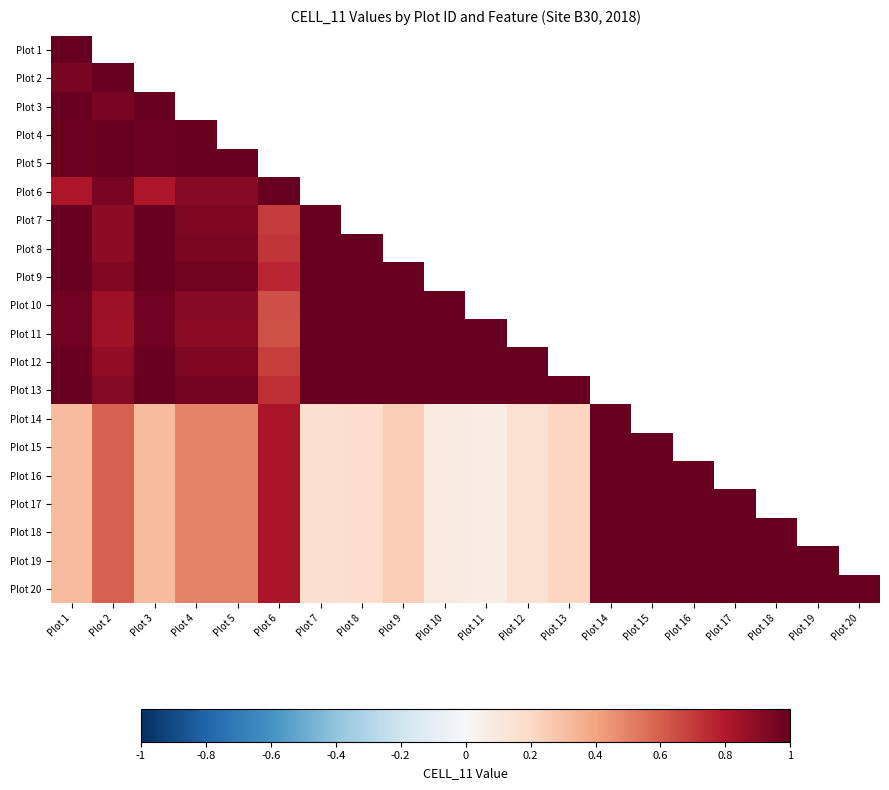

List the series in order of their peak value, lowest first.

Plot 2, Plot 6, Plot 14, Plot 15, Plot 16, Plot 17, Plot 18, Plot 19, Plot 20, Plot 8, Plot 11, Plot 12, Plot 7, Plot 9, Plot 13, Plot 1, Plot 3, Plot 4, Plot 5, Plot 10